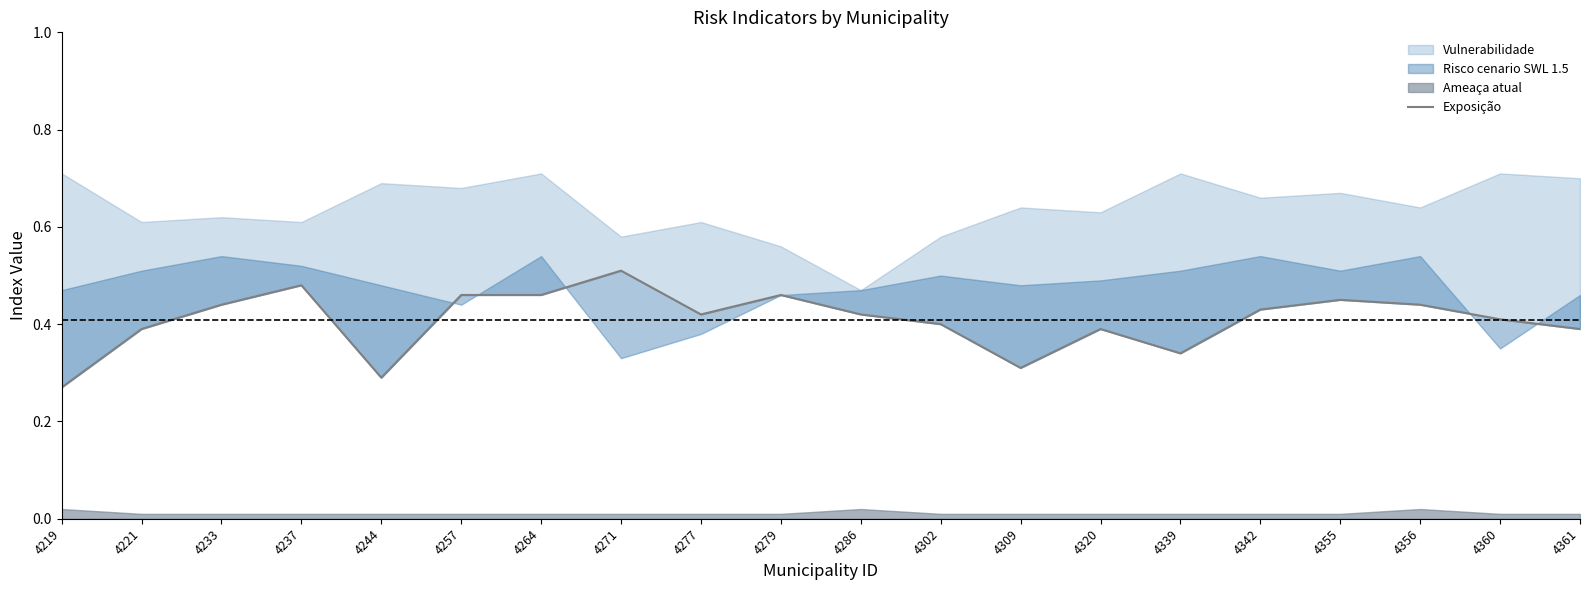

What is the sum of all values?

8.2